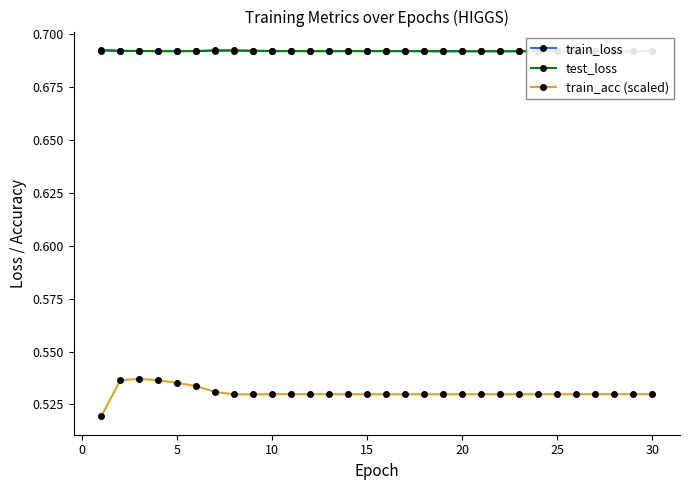

True or false: train_loss and train_acc (scaled) cross at least once.

False